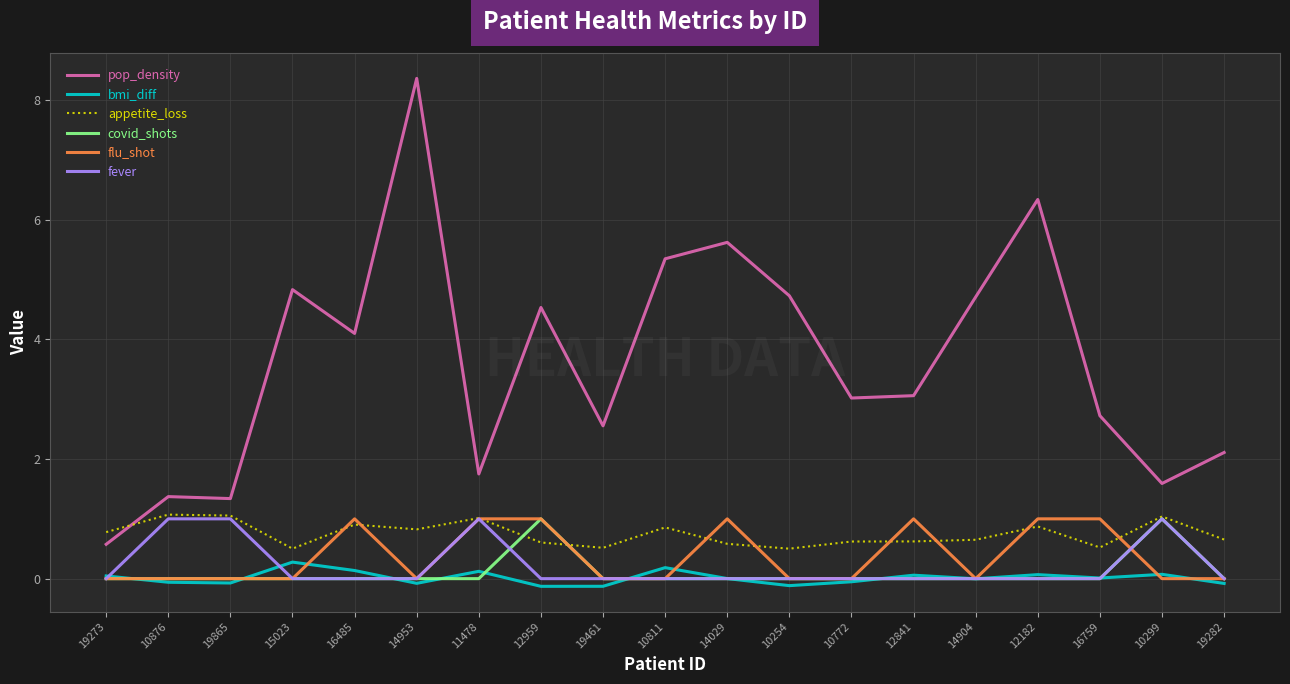

Which series has the largest total across all categories?

pop_density